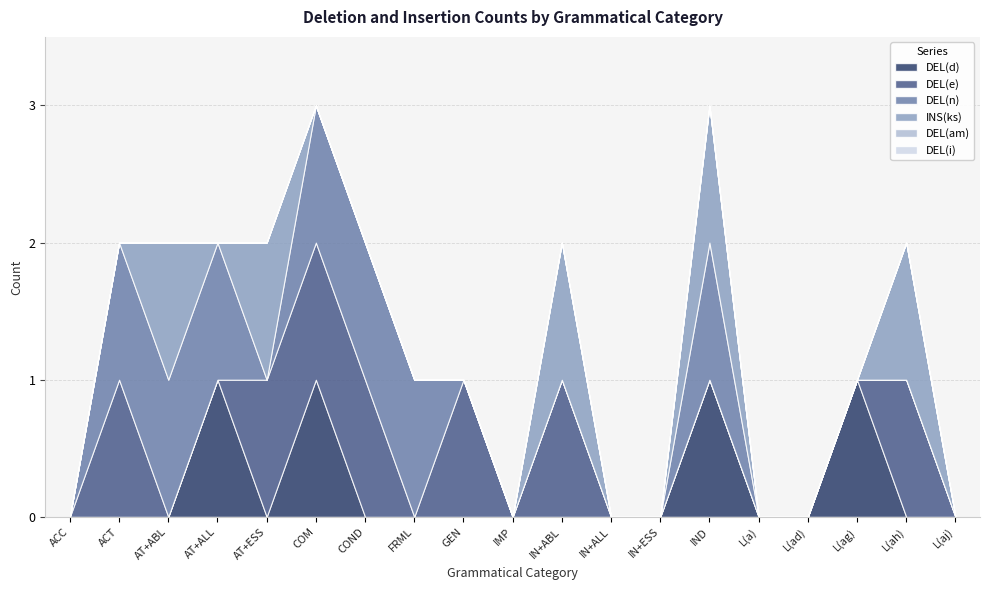

What is the highest value of the DEL(e) series?

1